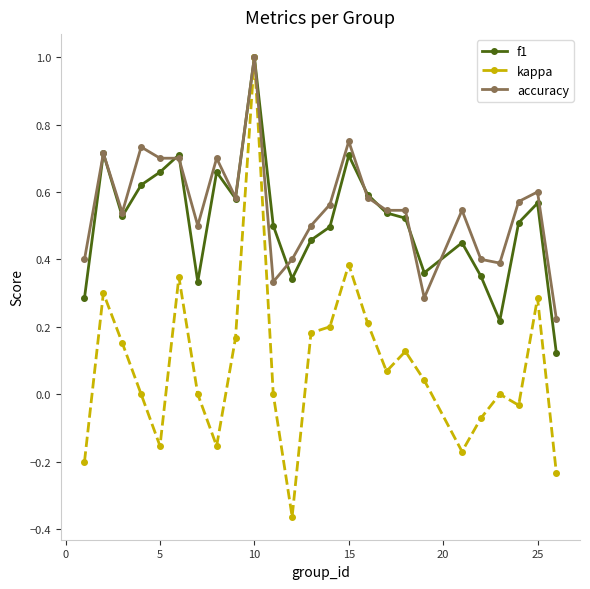

True or false: f1 has more than 2 interior local peaks.

True